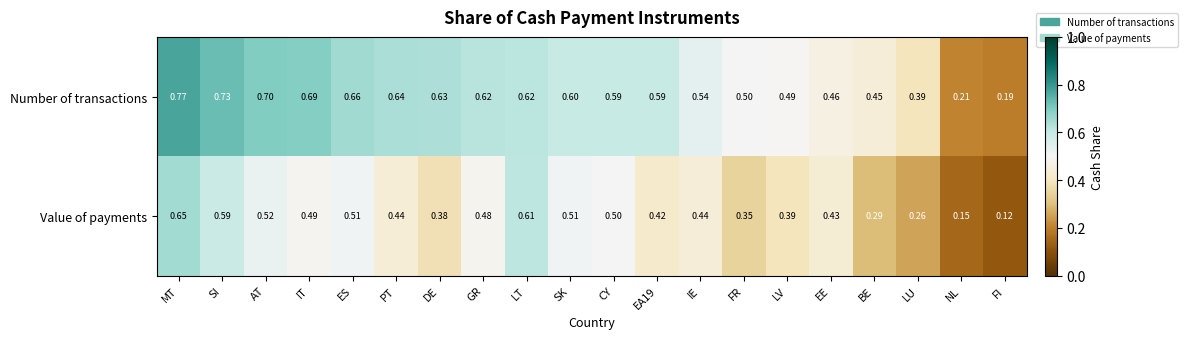

At which category is the sum across all series the highest?

MT